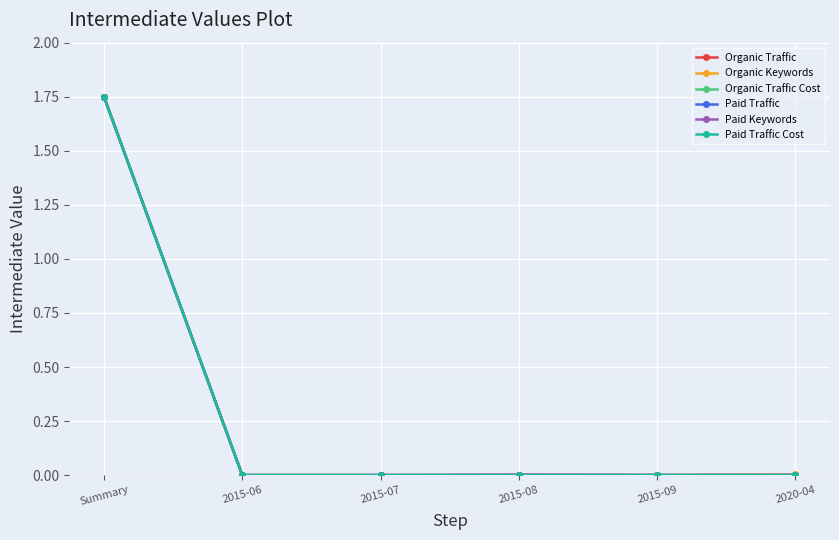

At which category is the sum across all series the highest?

Summary